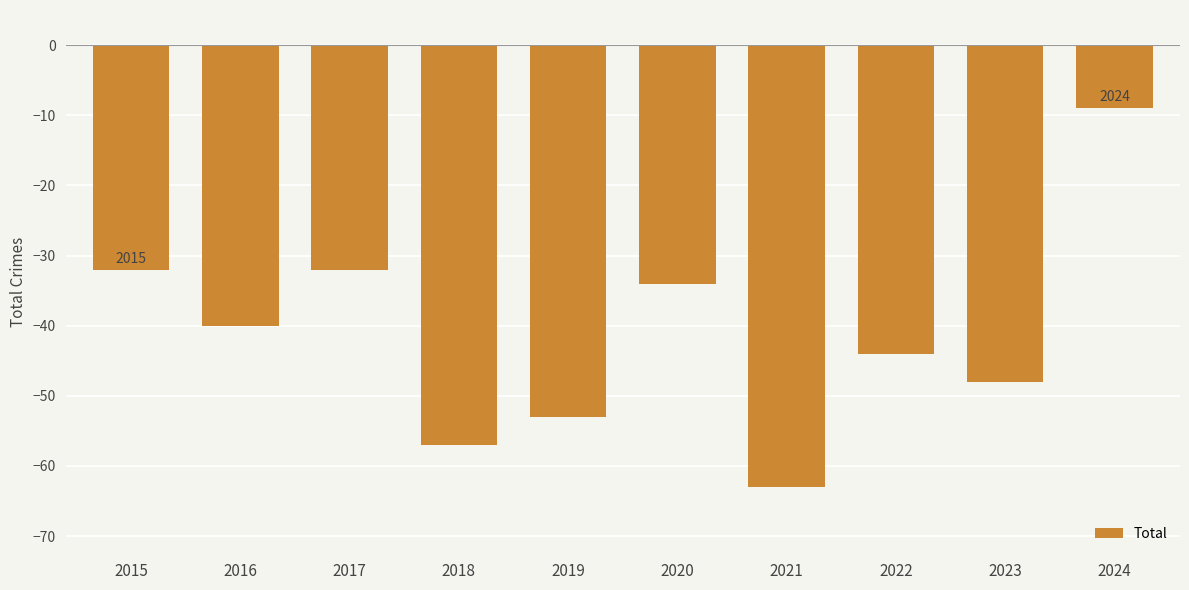

Is it true that the value at 2015 is -32?

True